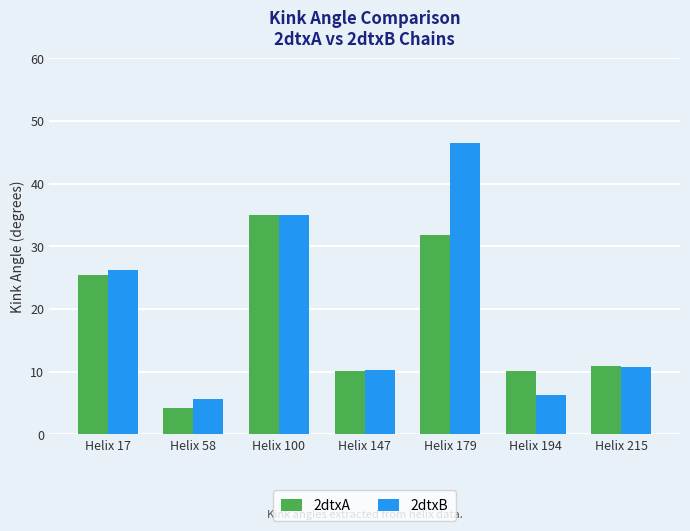

Does the chart contain stacked bars?

No